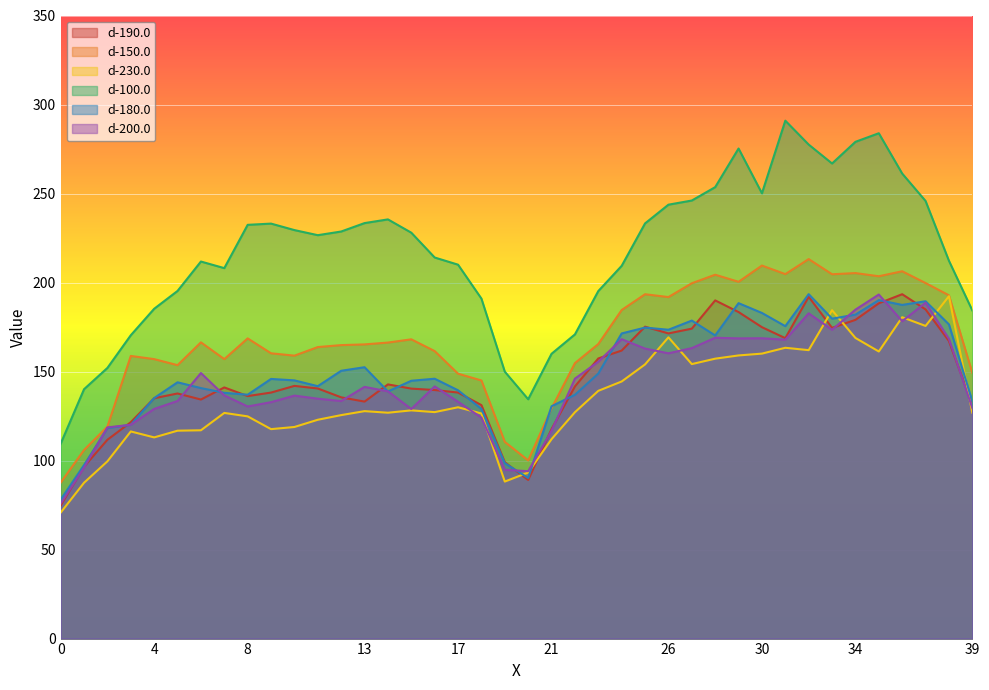

Which series ends up on top after the final intersection of d-150.0 and d-180.0?

d-150.0